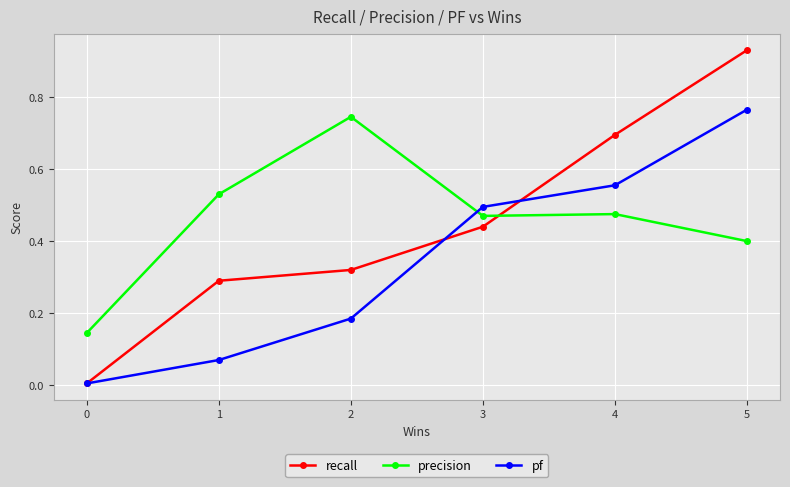

What are all the series names shown in the legend?

recall, precision, pf